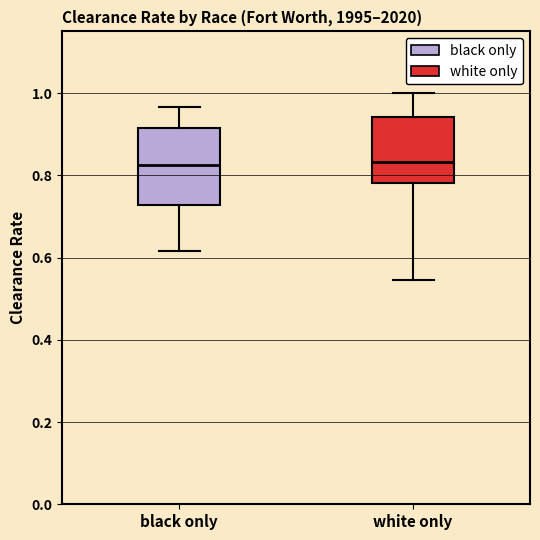

Reading left to right, read every box against the y-axis: the position of its median line, the range the box covers, and the ends of its whiskers. The values are not printed on the chart, so give them approximately, as read against the axis.

black only: median 0.82, box 0.72 to 0.92, whiskers 0.62 to 0.96
white only: median 0.84, box 0.78 to 0.94, whiskers 0.54 to 1.00